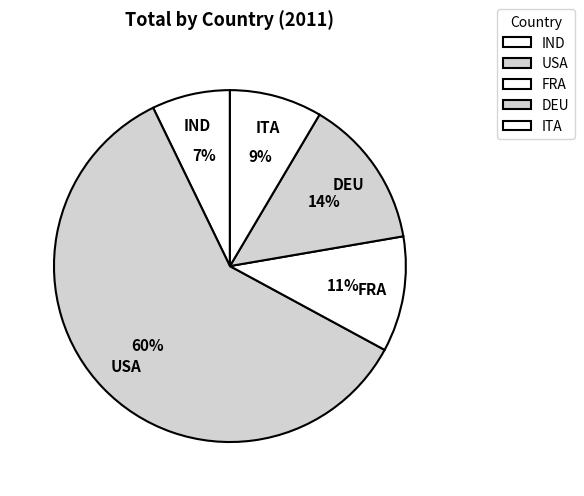

The DEU slice represents 2% of the pie. True or false?

False